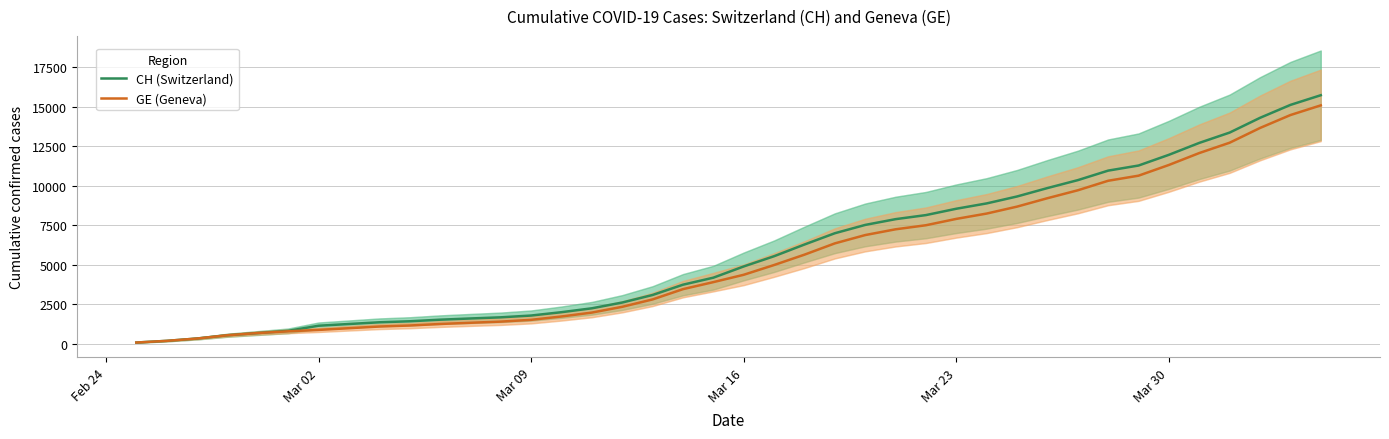

Which series has the largest total across all categories?

CH (Switzerland)